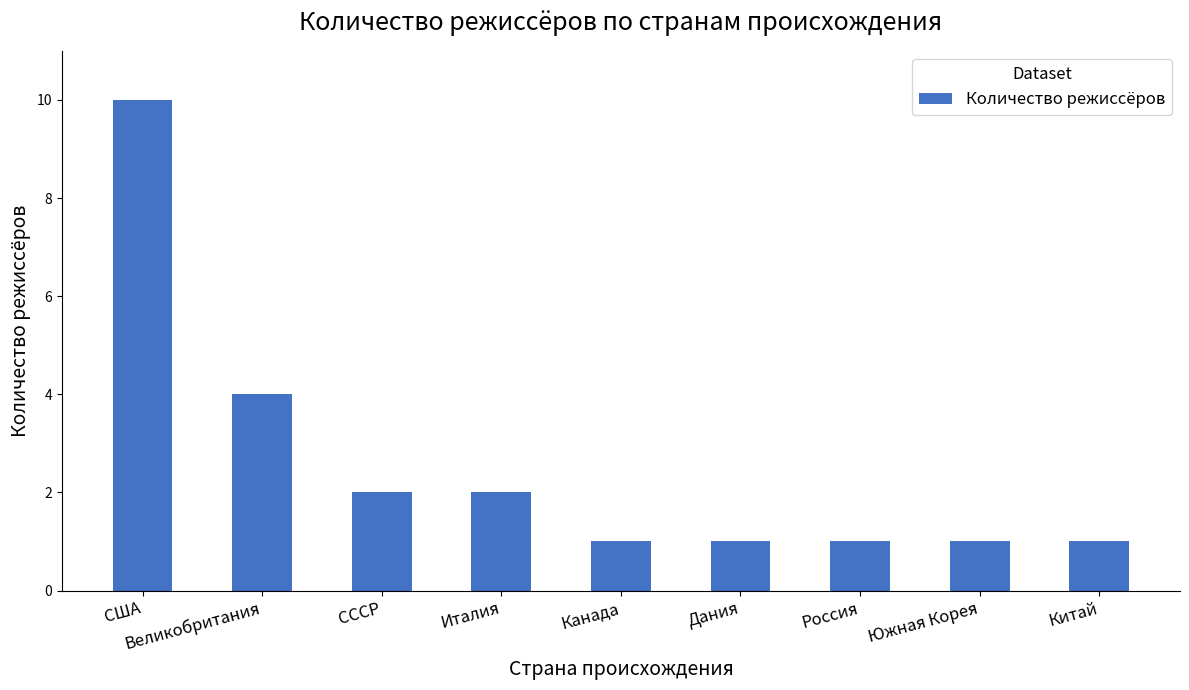

What is the sum of all values?

23